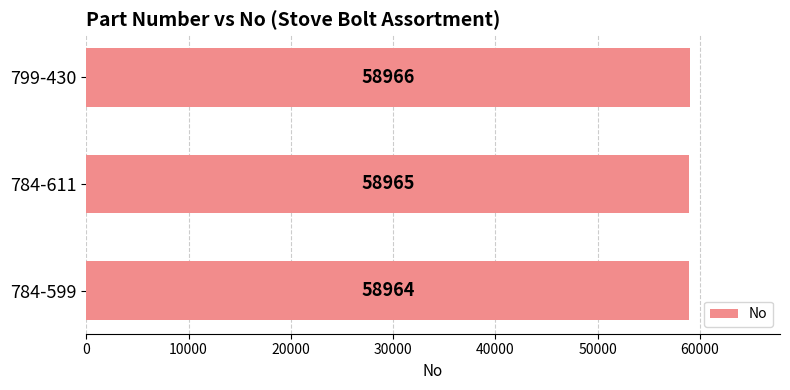

Reading bottom to top, extract all data points from this chart.

58964	58965	58966